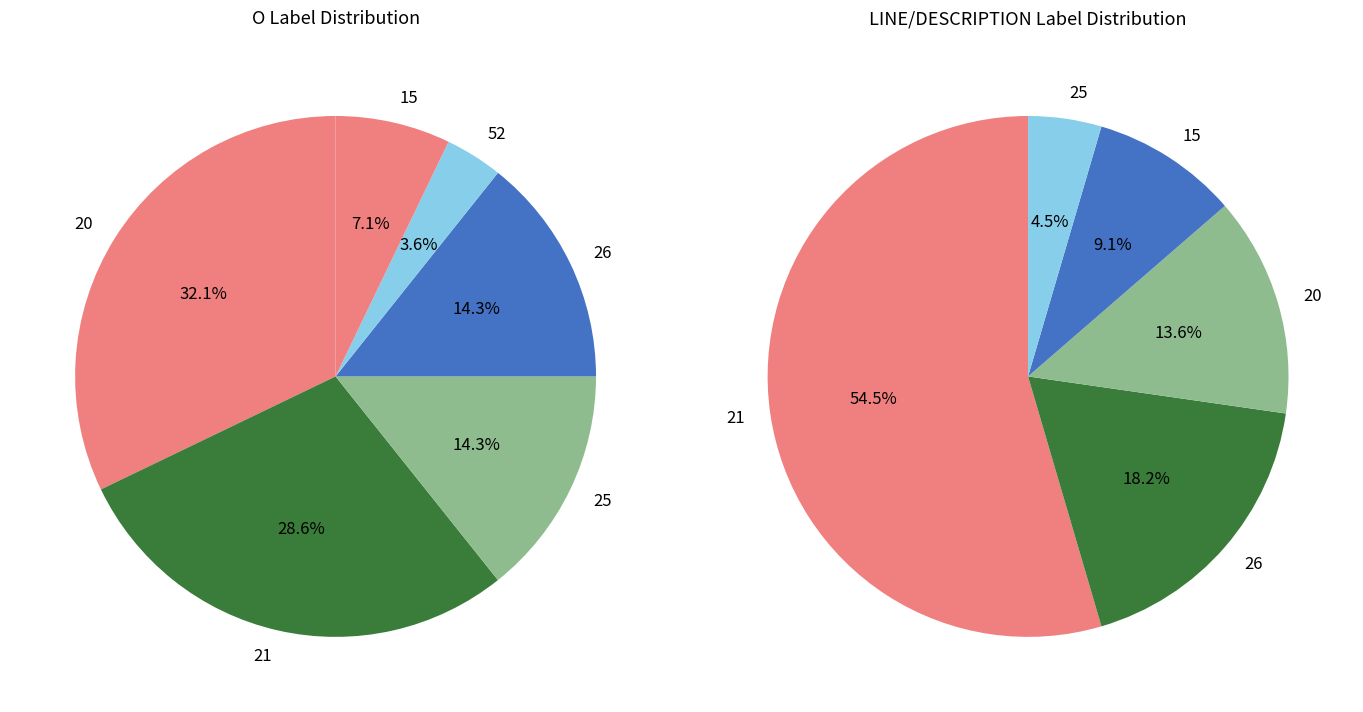

What is the spread (max minus min) of values at 21?

4